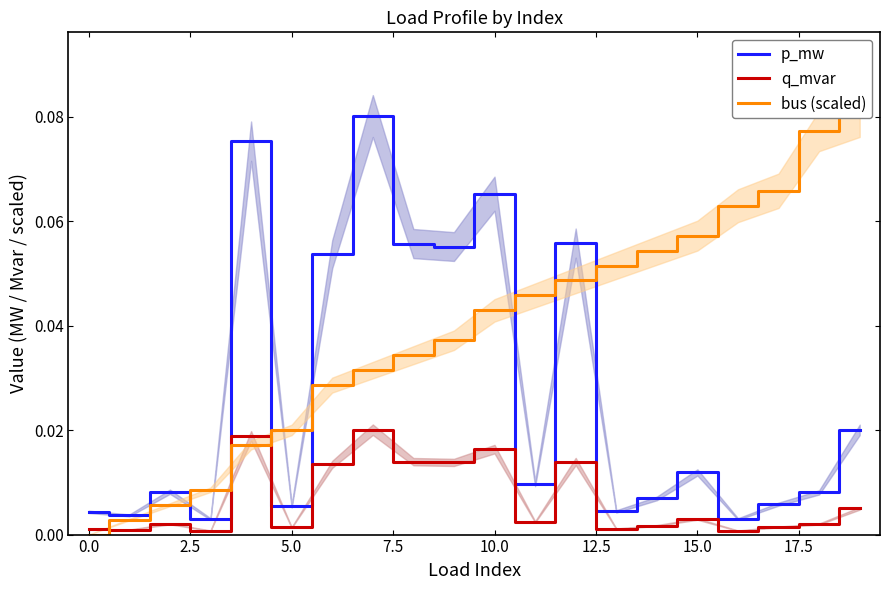

What is the value of the p_mw point at the 8th from the left?

0.1